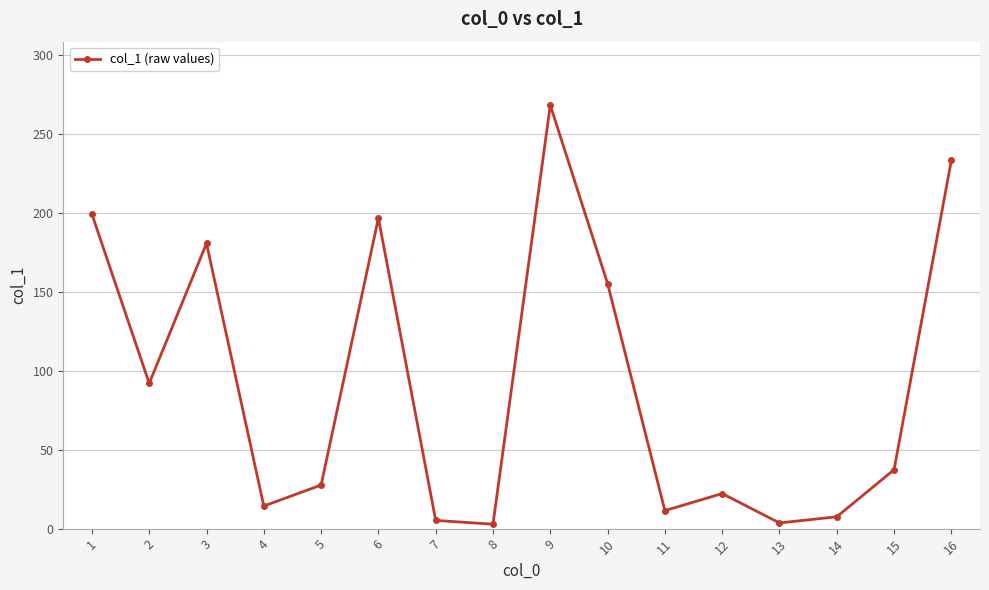

How many interior local valleys (lower than both neighbors) does the data have?

5